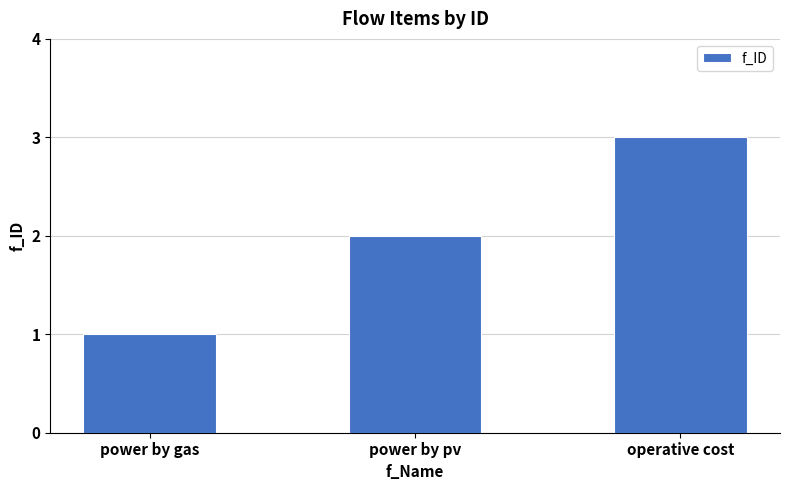

Count the number of data series in this chart.

1